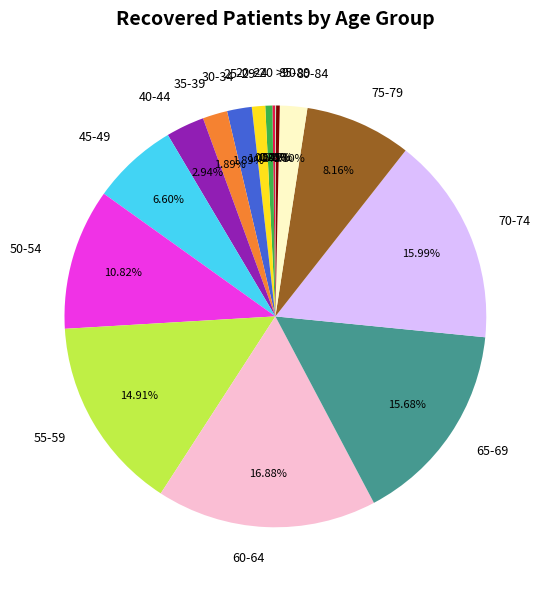

Is it true that 75-79 is 1% of the pie?

False